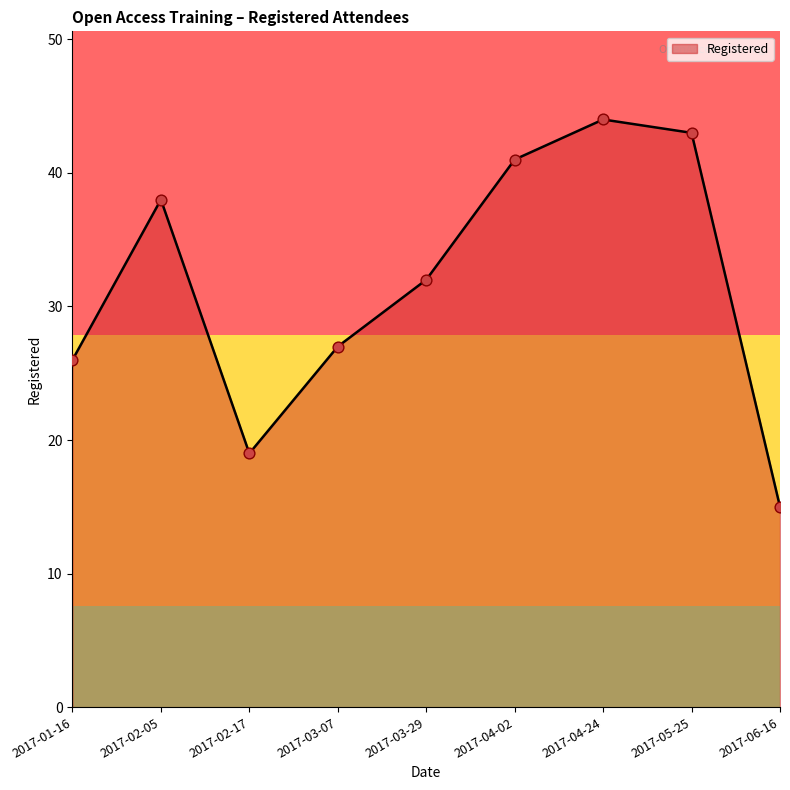

What is the change in value from 2017-03-29 to 2017-05-25?

+11